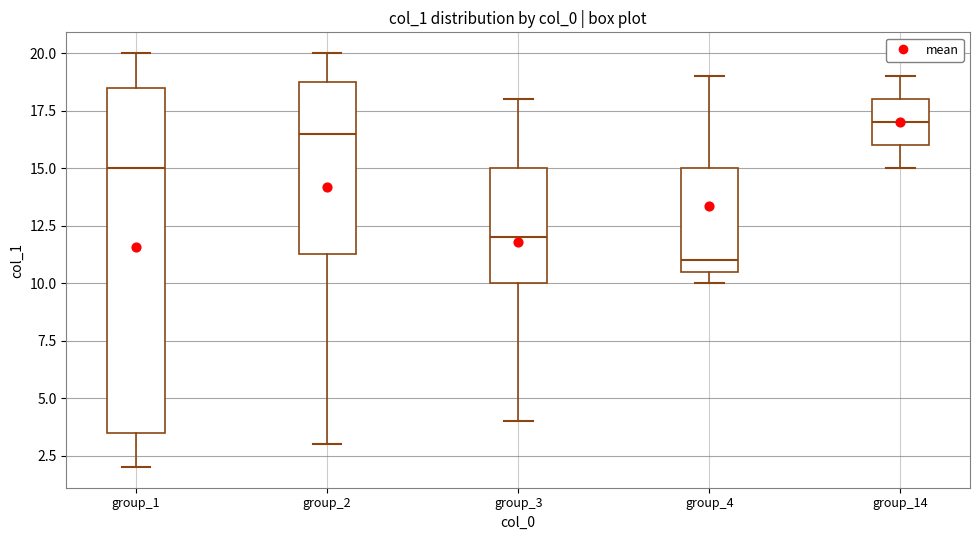

Which box's median line is the lowest?

group_4